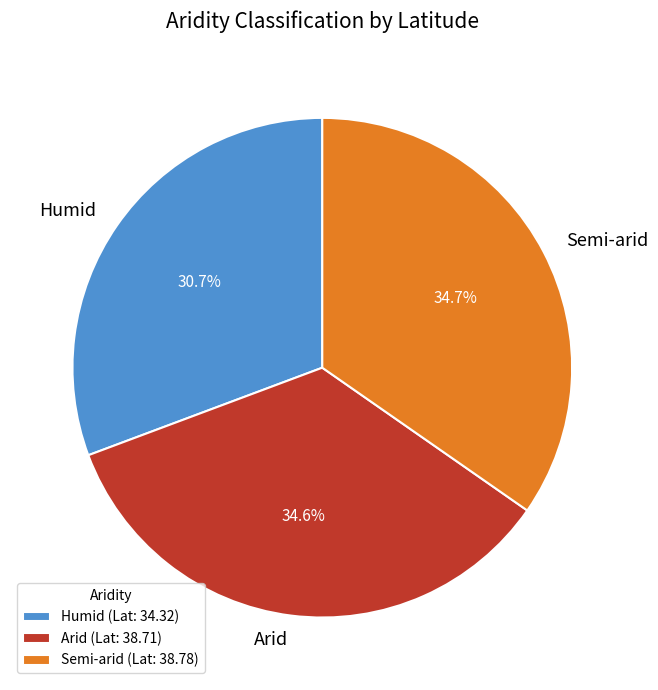

True or false: Humid accounts for 45% of the total.

False